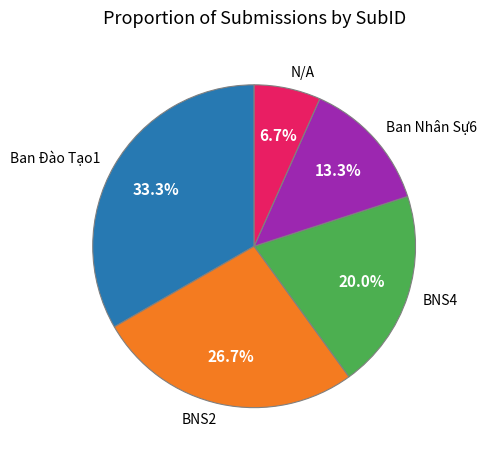

To the nearest percent, what is the average slice percentage?

20%